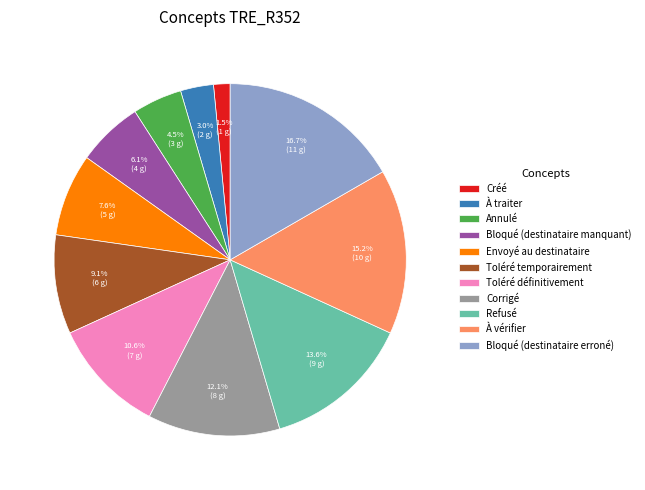

Do Créé and Refusé together represent more than half of the pie?

No